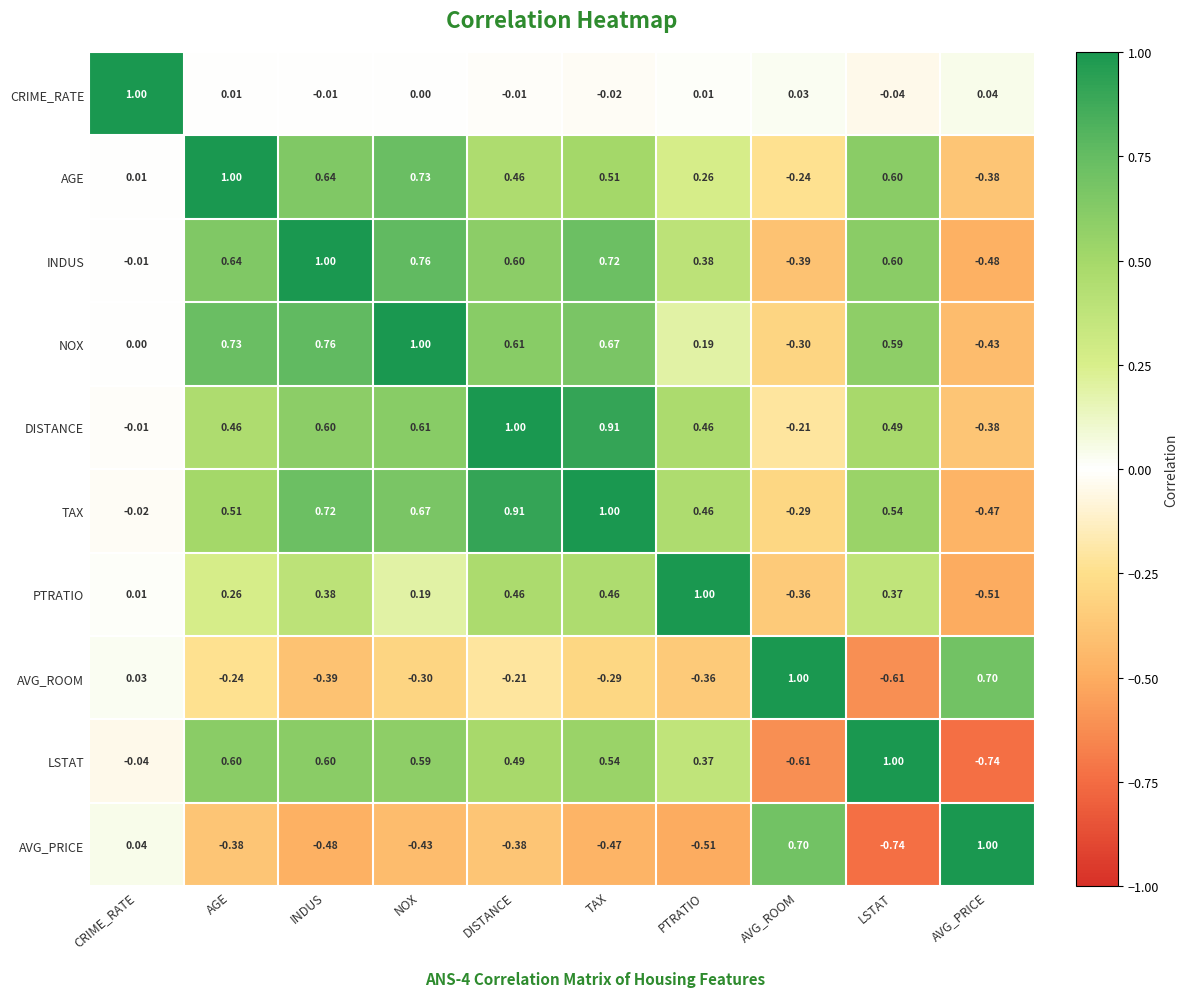

At which label does PTRATIO reach its minimum?

AVG_PRICE